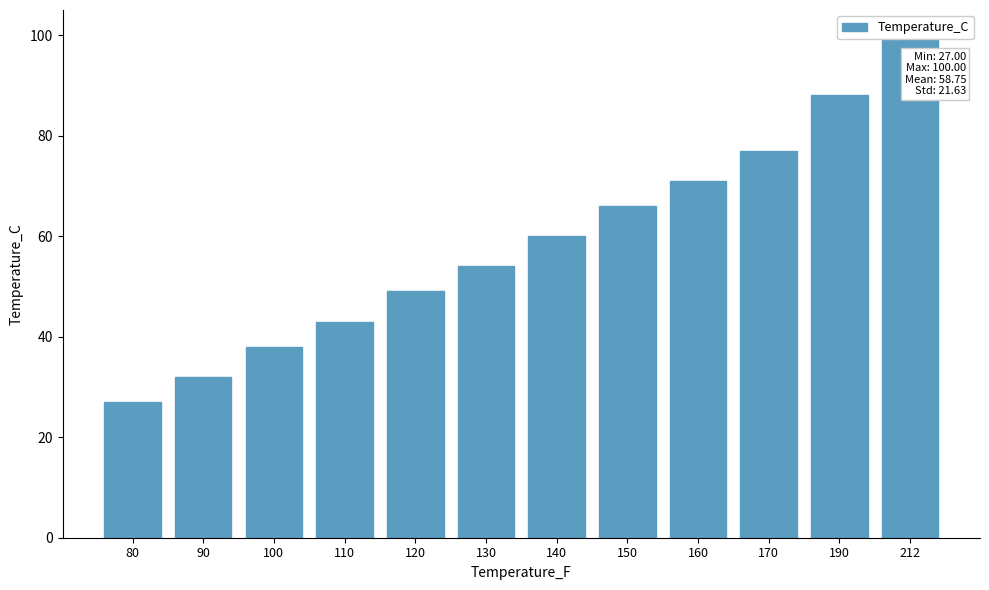

What is the difference between the values at 170 and 212?

23